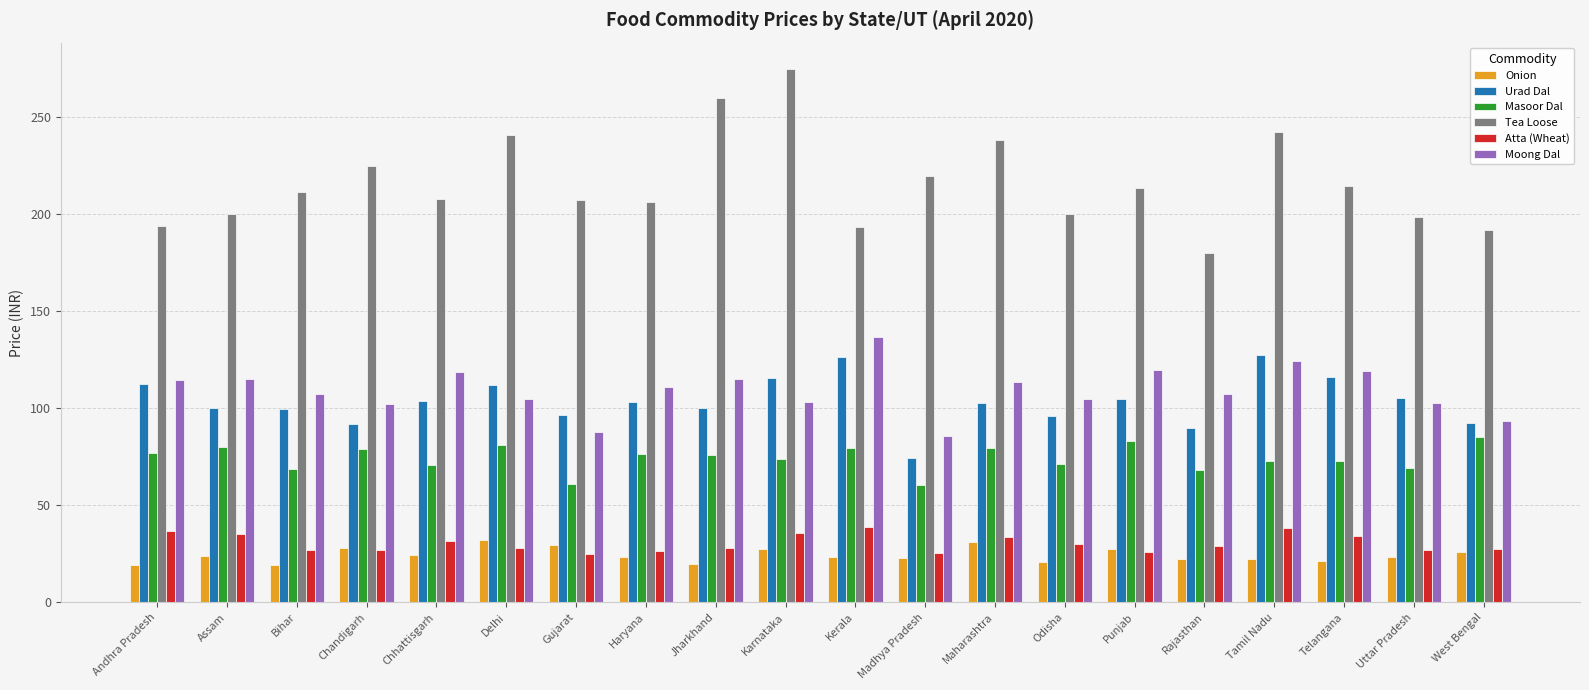

What is the total value across all series at West Bengal?

516.3